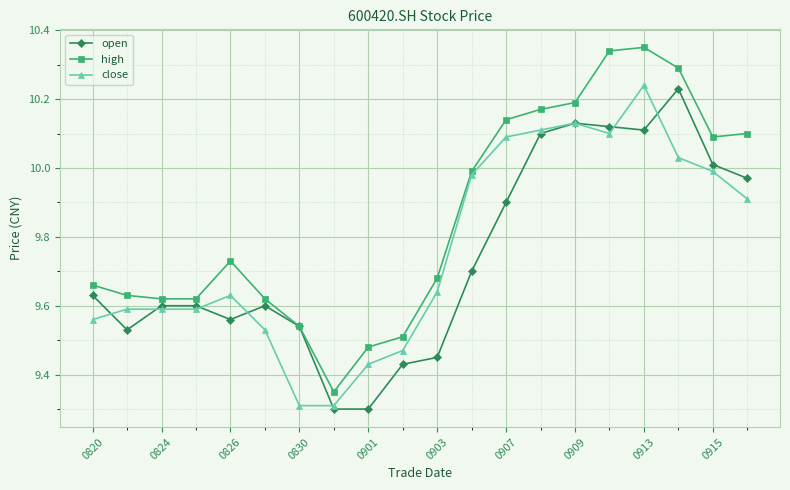

Which series has the largest total across all categories?

high